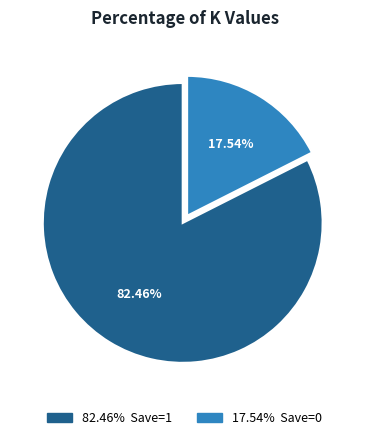

Combined, do 17.54% Save=0 and 82.46% Save=1 account for over 50%?

Yes